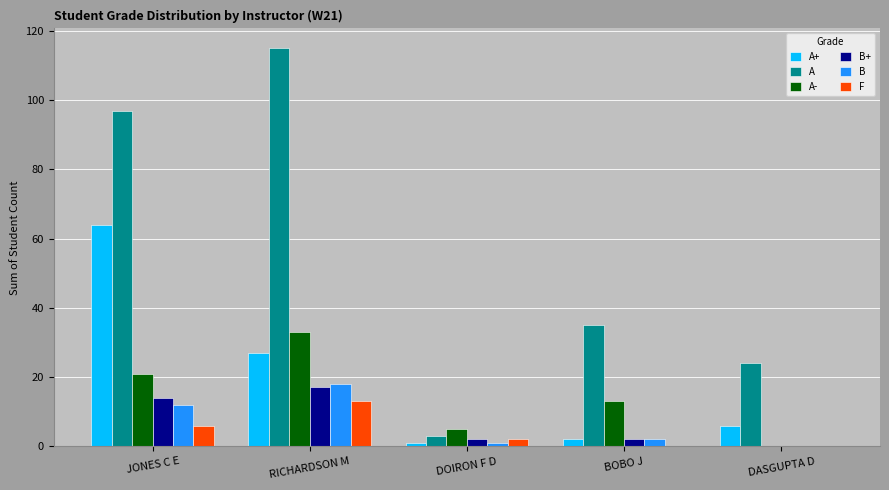

Is it true that A- equals 9 at DOIRON F D?

False